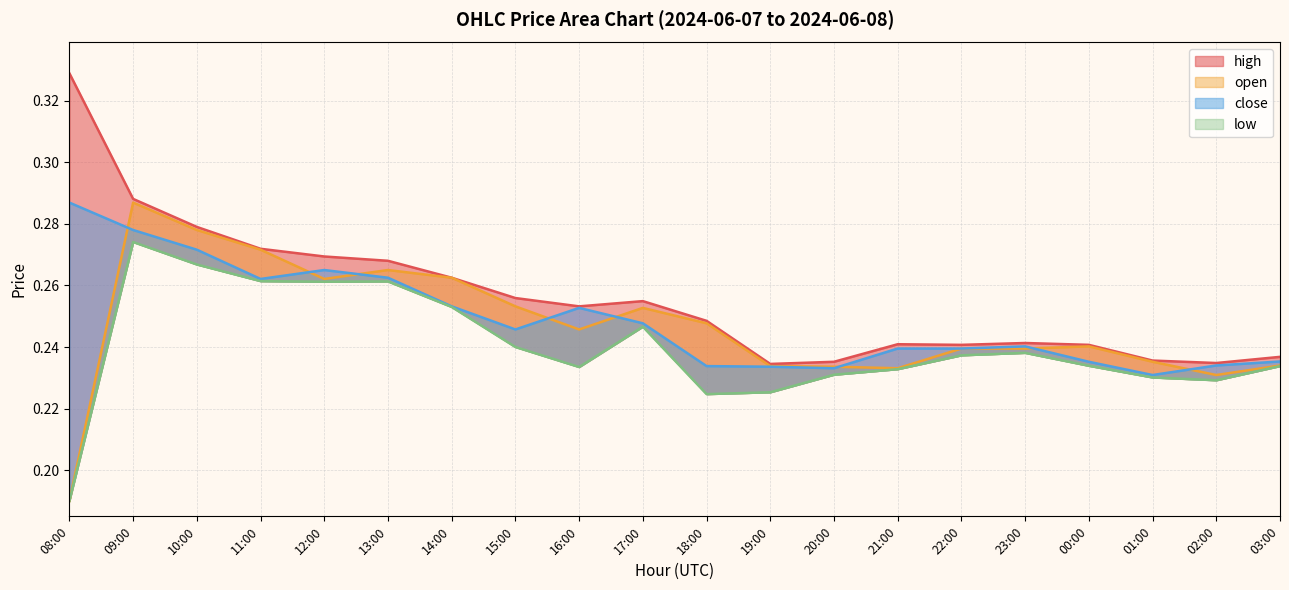

Reading left to right, extract all data points from this chart.

high: 0.3	0.3	0.3	0.3	0.3	0.3	0.3	0.3	0.3	0.3	0.2	0.2	0.2	0.2	0.2	0.2	0.2	0.2	0.2	0.2
open: 0.2	0.3	0.3	0.3	0.3	0.3	0.3	0.3	0.2	0.3	0.2	0.2	0.2	0.2	0.2	0.2	0.2	0.2	0.2	0.2
close: 0.3	0.3	0.3	0.3	0.3	0.3	0.3	0.2	0.3	0.2	0.2	0.2	0.2	0.2	0.2	0.2	0.2	0.2	0.2	0.2
low: 0.2	0.3	0.3	0.3	0.3	0.3	0.3	0.2	0.2	0.2	0.2	0.2	0.2	0.2	0.2	0.2	0.2	0.2	0.2	0.2